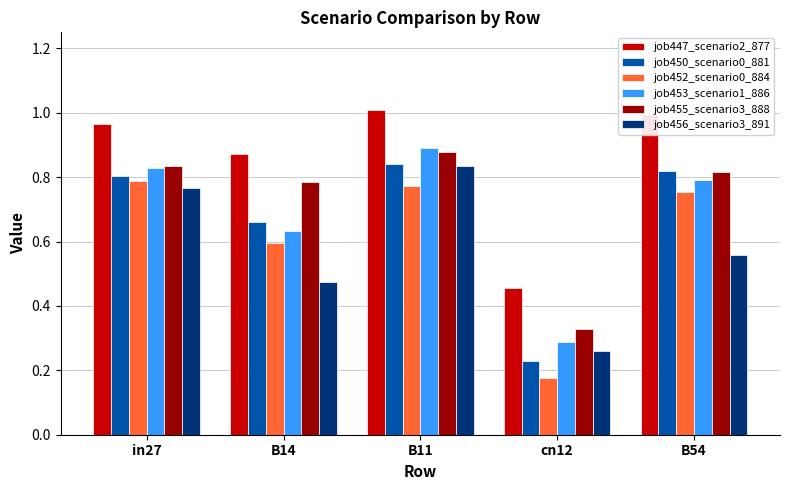

What is the label of the 3rd bar from the left?

B11